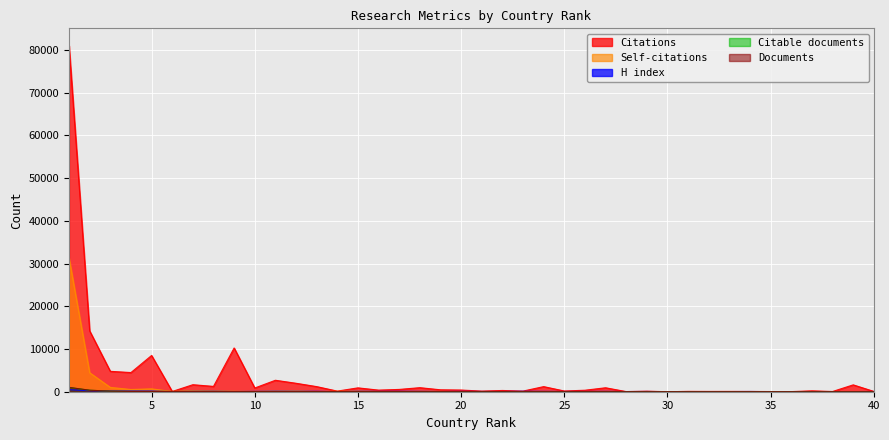

Does the chart display data point markers on the line(s)?

No